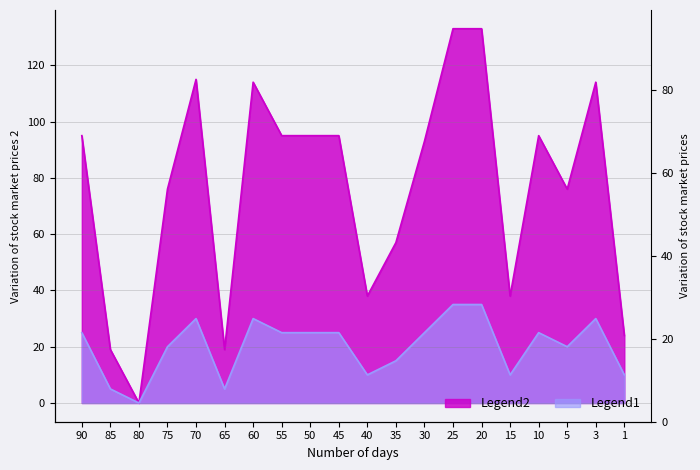

At which label is Legend2 closest to 66?

35